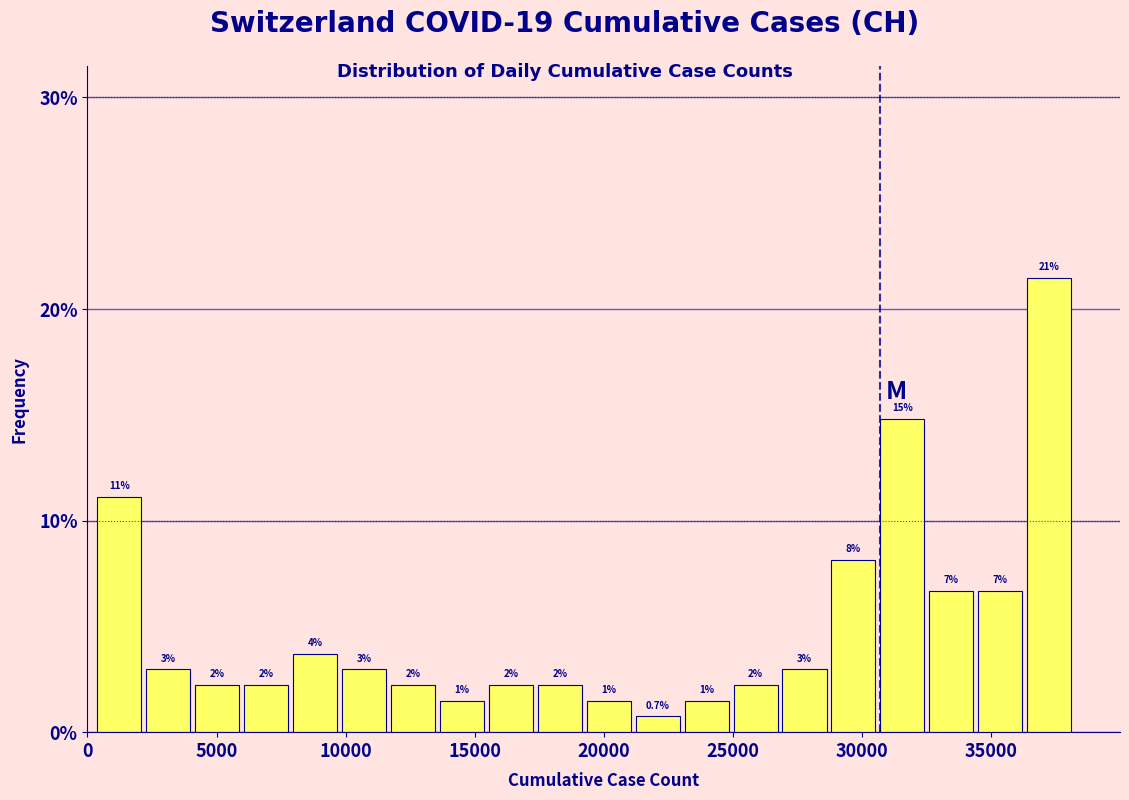

Read against the x-axis, roughly where is the centre of the tallest bar?

37000